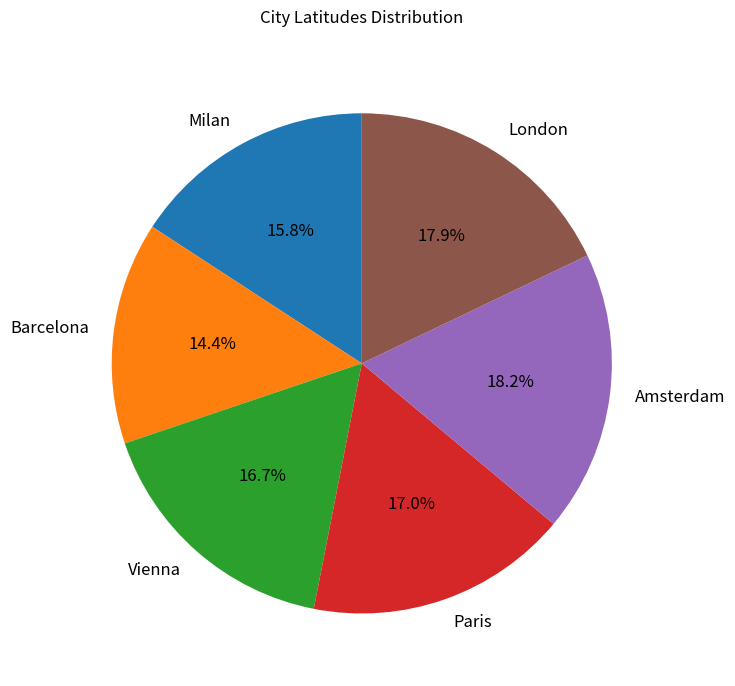

Is the sum of Barcelona and London greater than half?

No